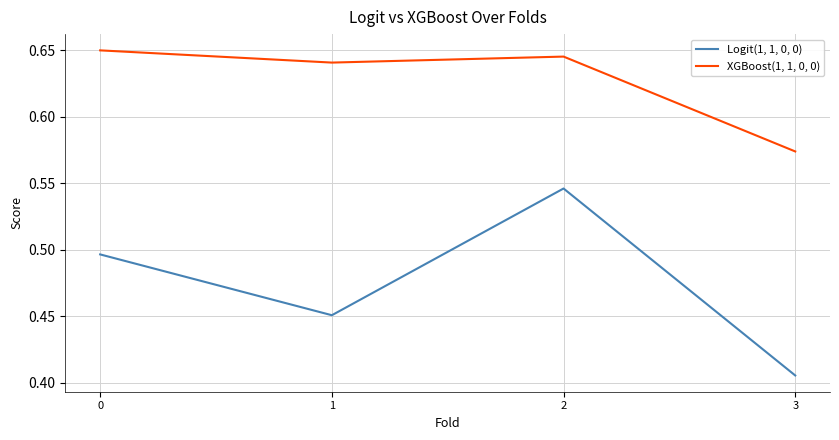

What is the spread (max minus min) of values at 2?

0.1